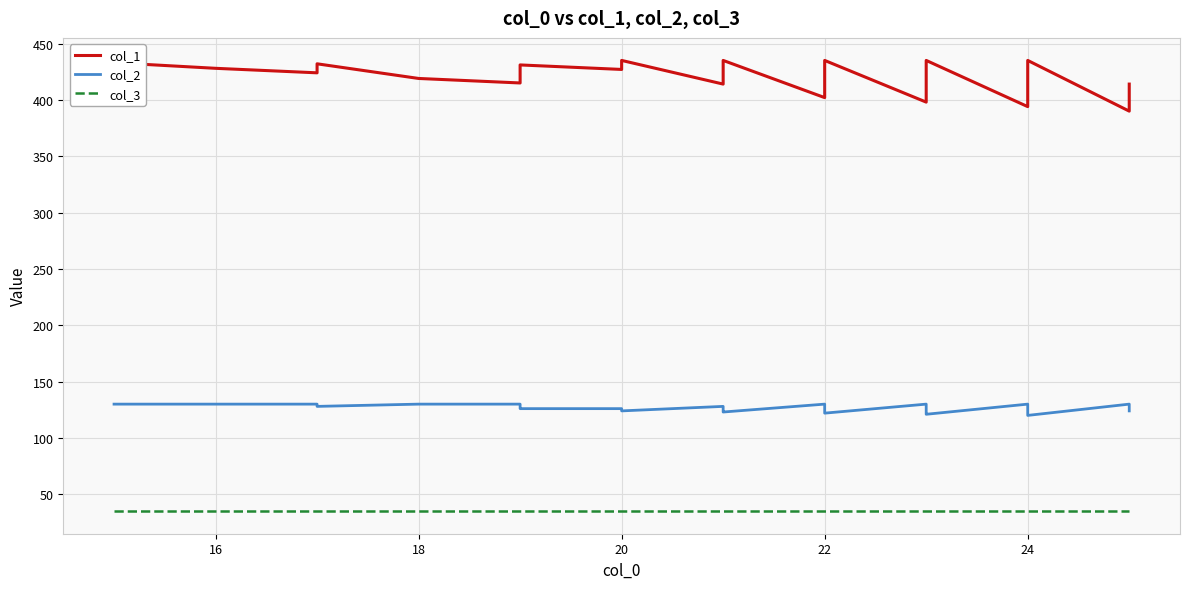

What is the lowest value of the col_3 series?

35